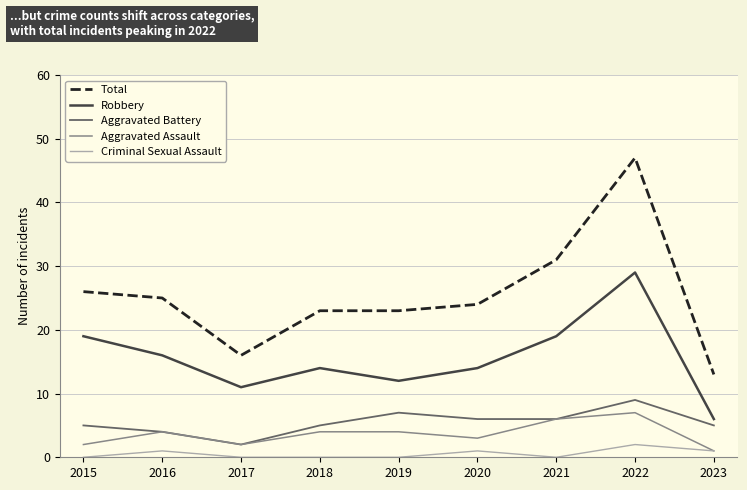

True or false: Total has more than 0 points higher than both neighbors.

True